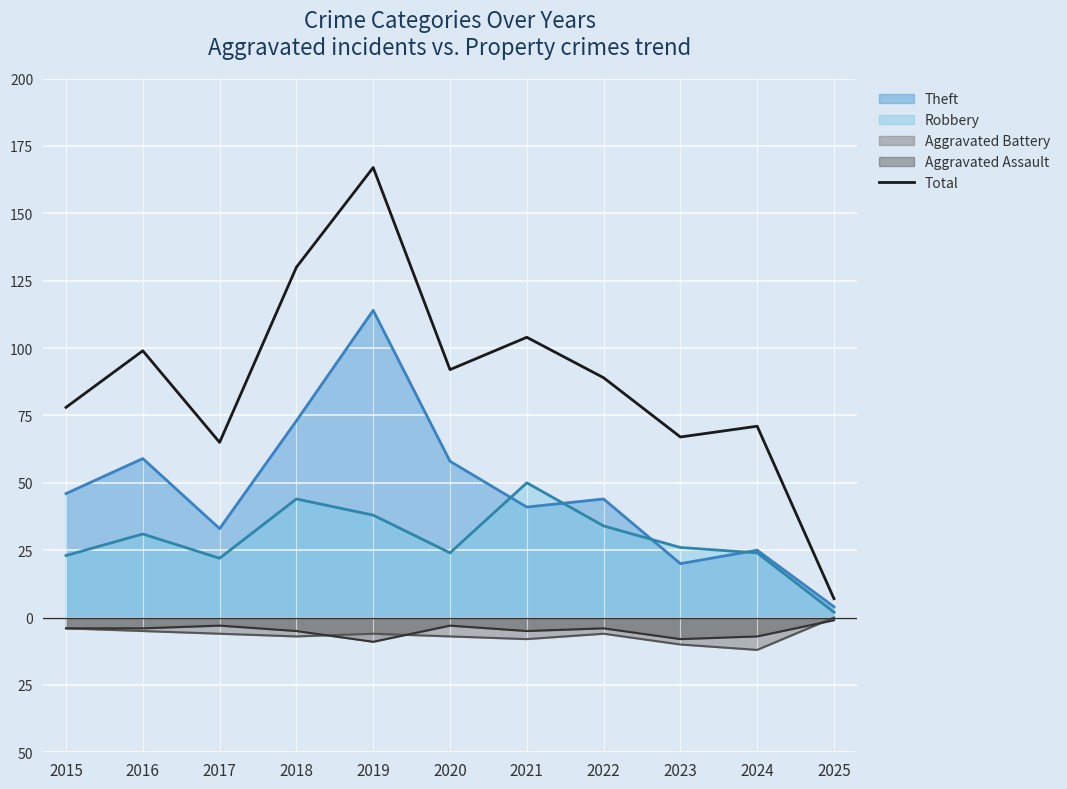

How many interior local valleys (lower than both neighbors) does the data have?

3